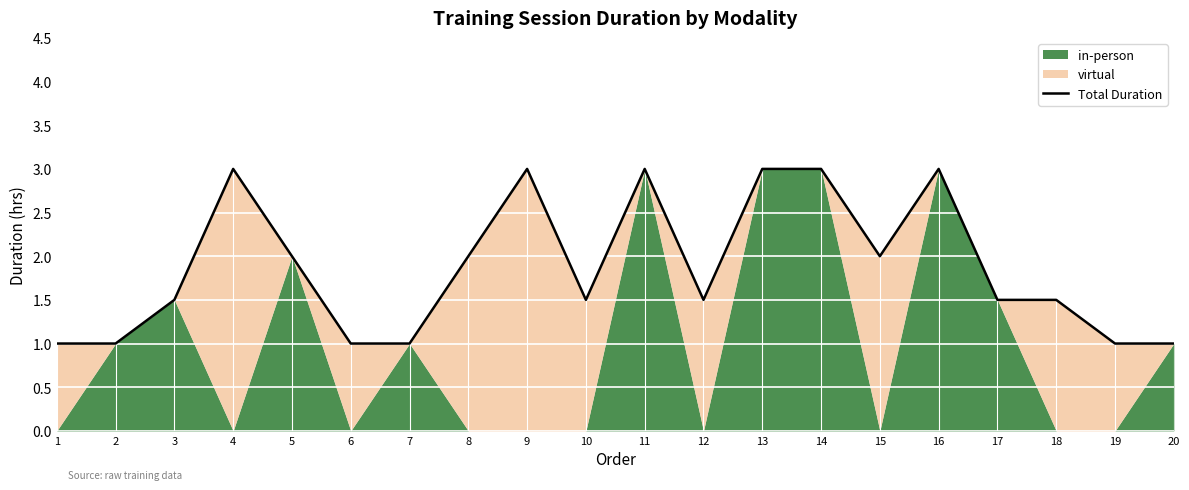

How many data points does each series have?

20